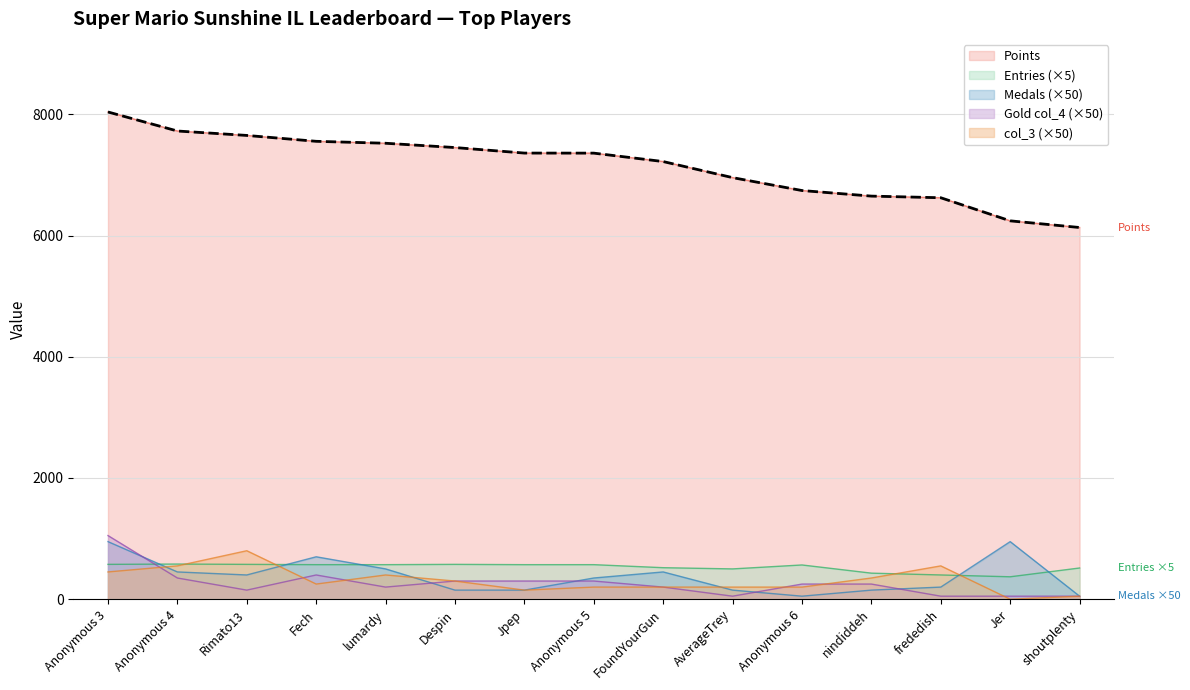

How many lines are shown in the chart?

5